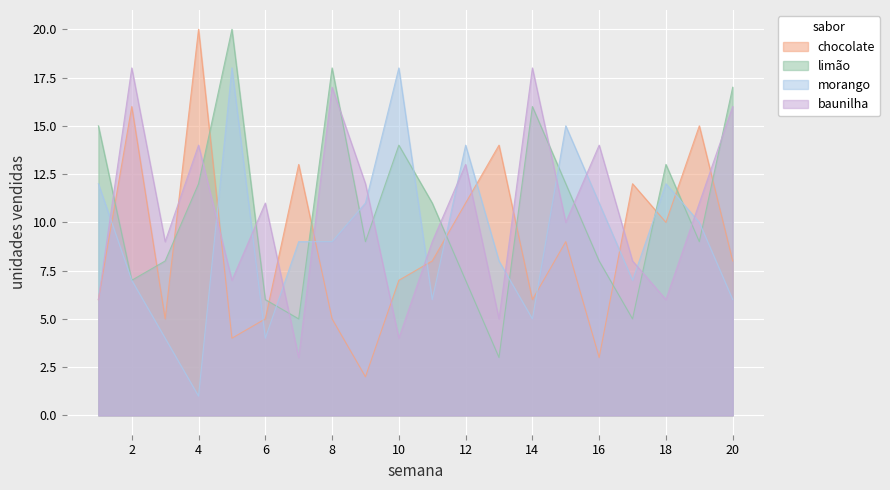

True or false: chocolate and limão intersect in this chart.

True